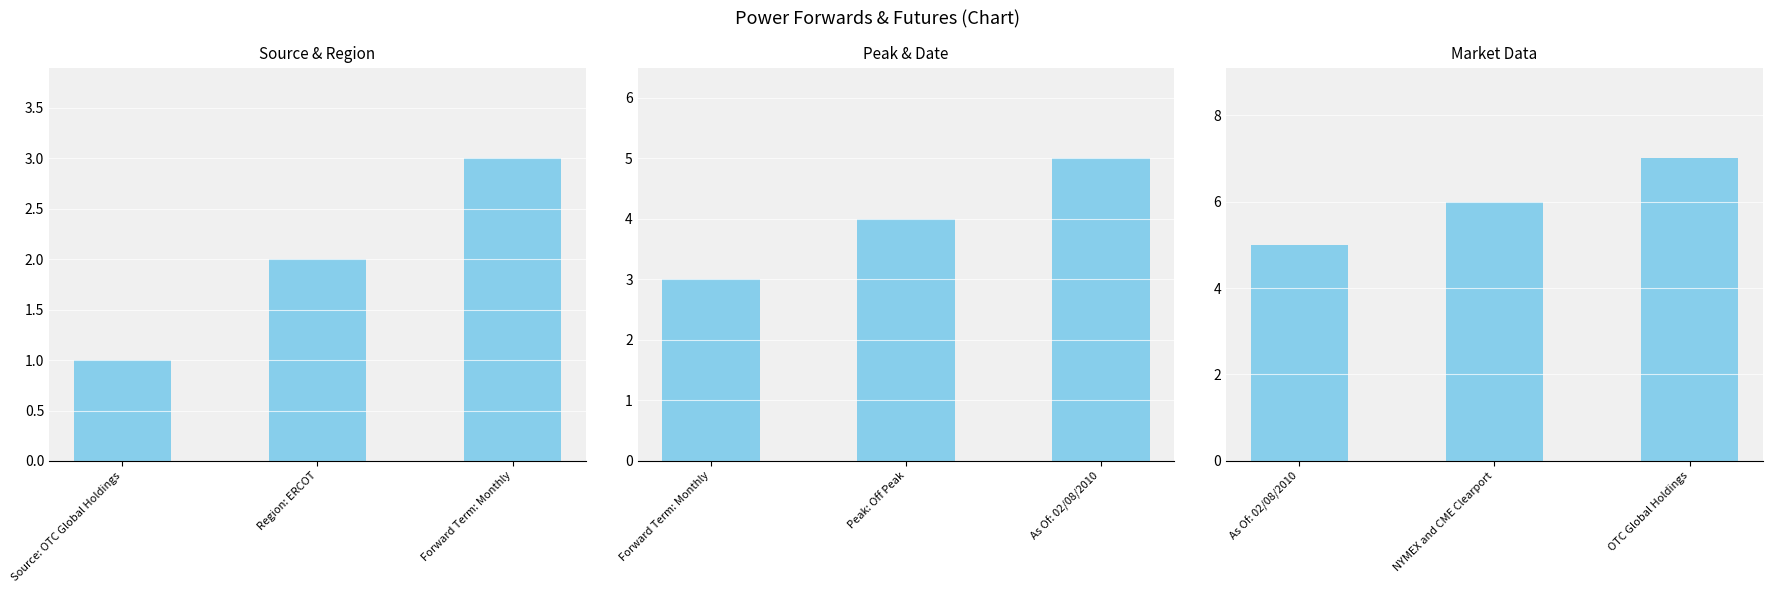

Rank the categories by value from lowest to highest.

As Of: 02/08/2010, NYMEX and CME Clearport, OTC Global Holdings